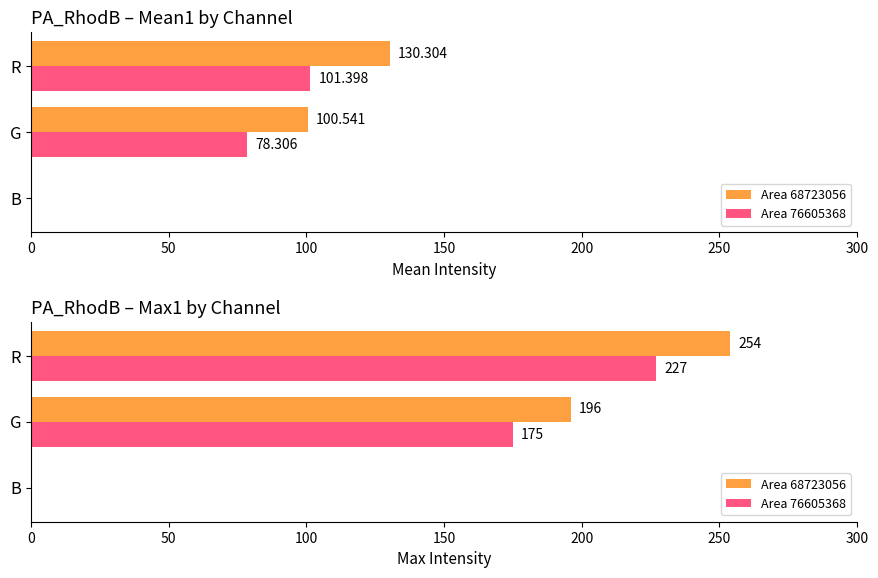

How many categories are shown in the chart?

3